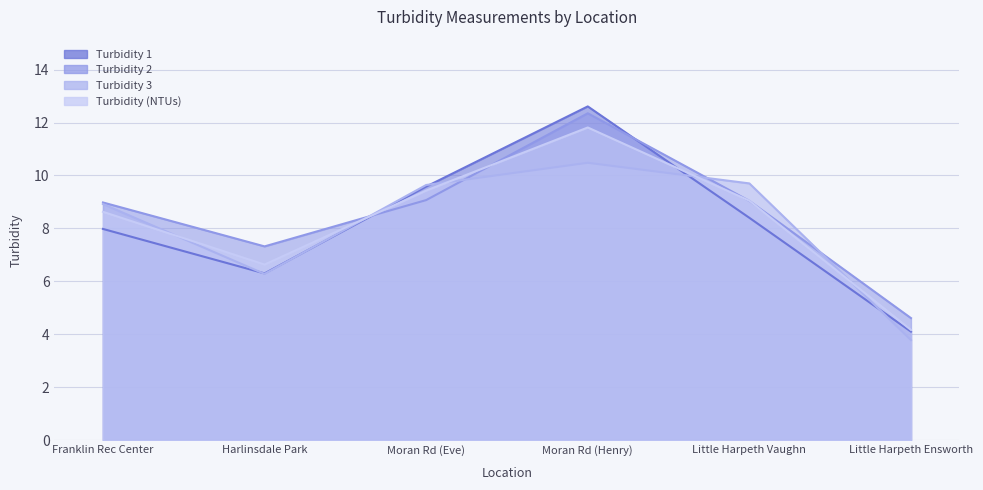

Rank the series at Franklin Rec Center from highest to lowest value.

Turbidity 2, Turbidity 3, Turbidity (NTUs), Turbidity 1